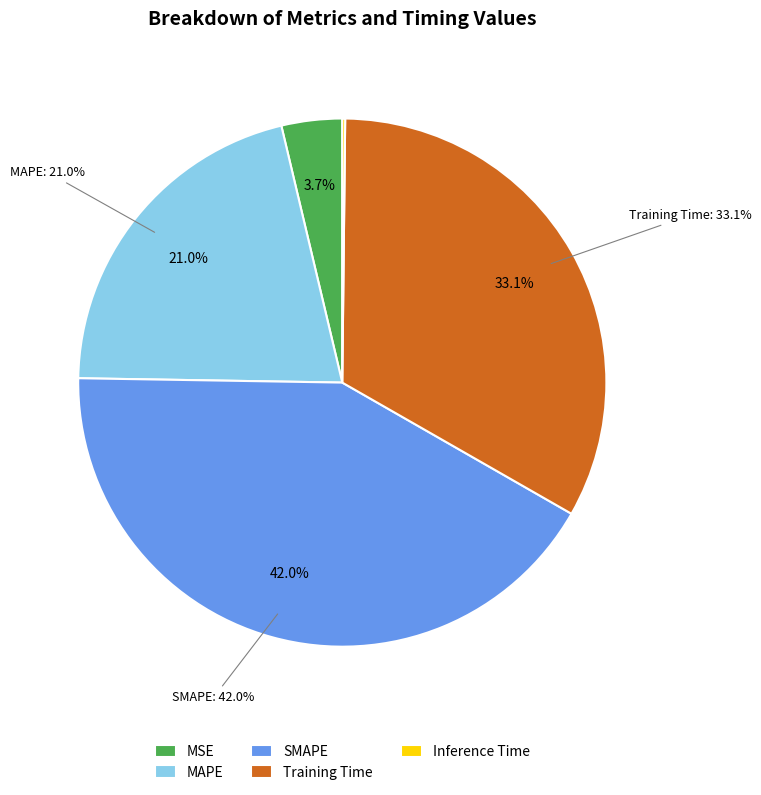

How many slices are in this pie chart?

5